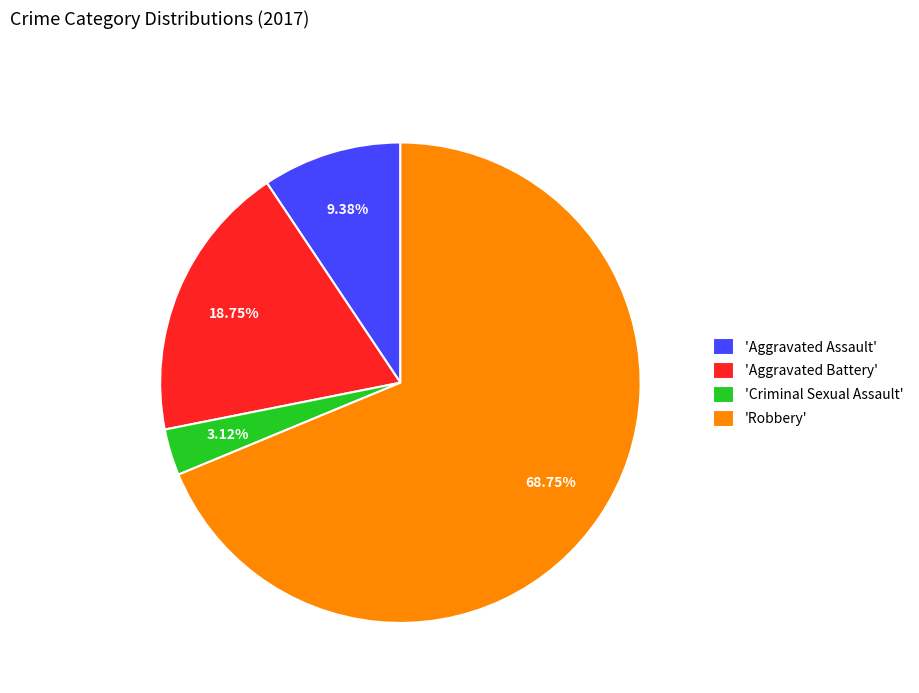

Which has a higher value, 'Aggravated Battery' or 'Robbery'?

'Robbery'